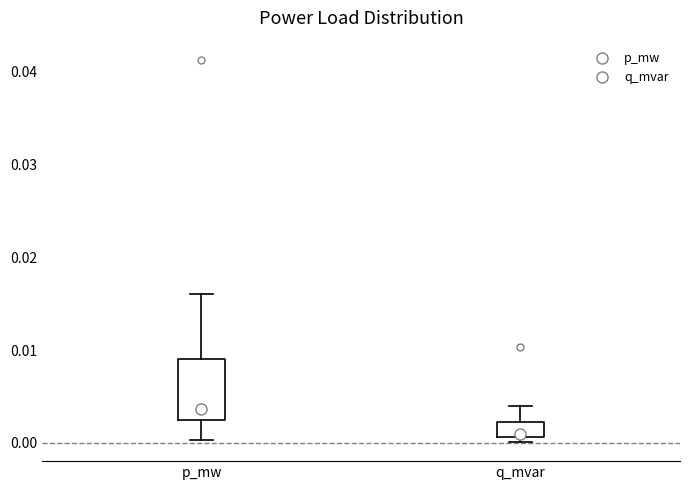

Reading left to right, transcribe this box plot: for each box, give where its median line is, the range the box spans, and where its two whiskers end, as read against the y-axis. The values are not printed on the chart, so give them approximately, as read against the axis.

p_mw: median 0.004, box 0.002 to 0.009, whiskers 0.000 to 0.016
q_mvar: median 0.001 (just above the box's lower edge), box 0.001 to 0.002, whiskers 0.000 to 0.004